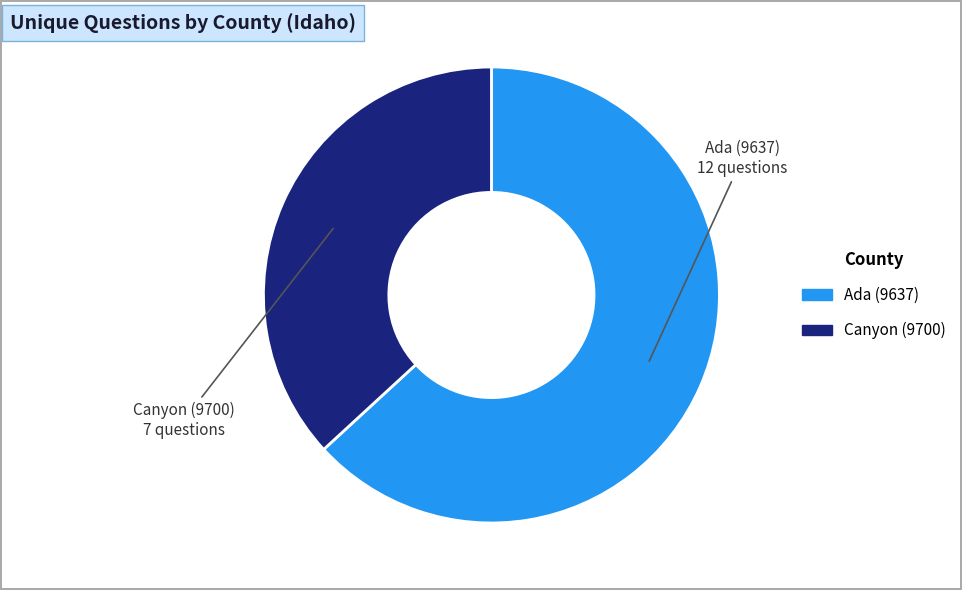

The Canyon (9700) slice represents 45% of the pie. True or false?

False